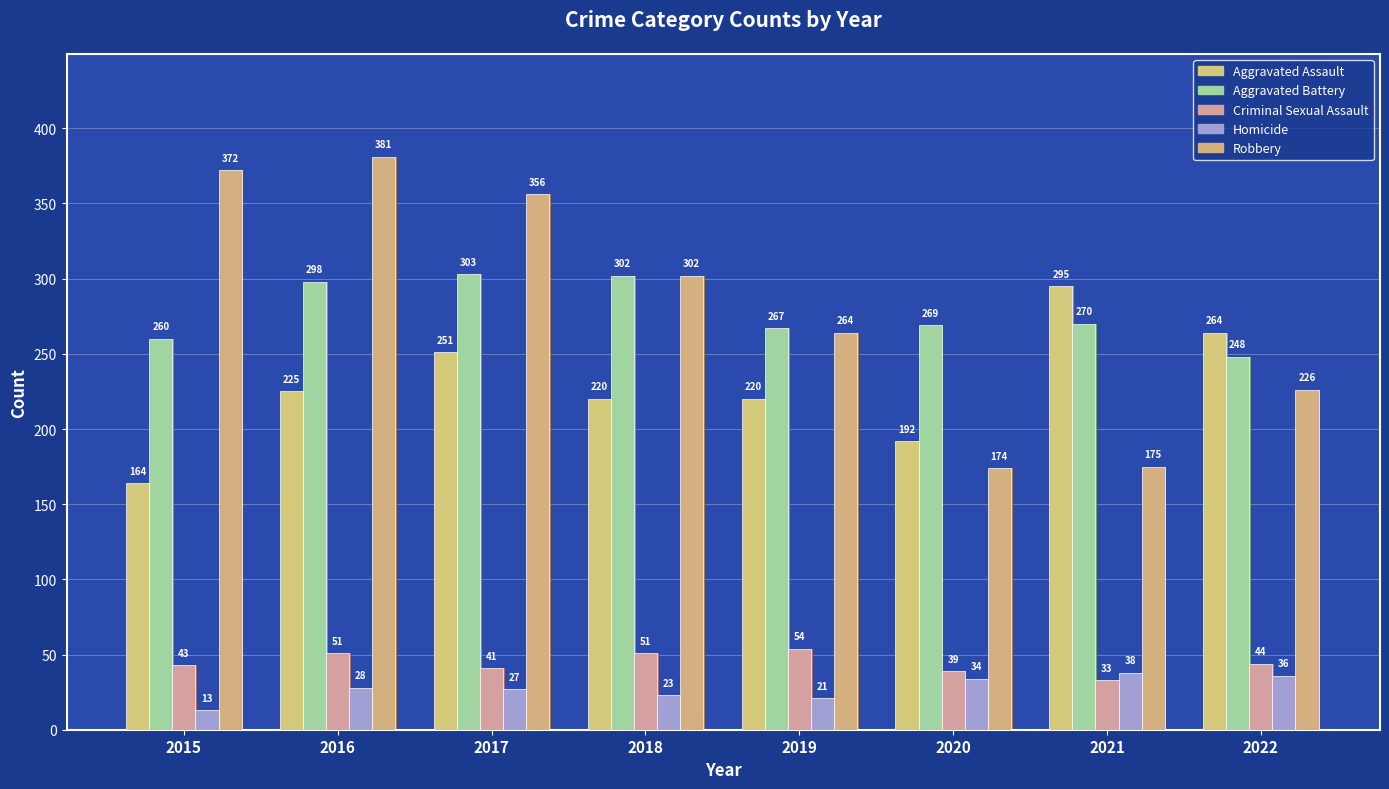

At how many categories does at least one series exceed 132?

8